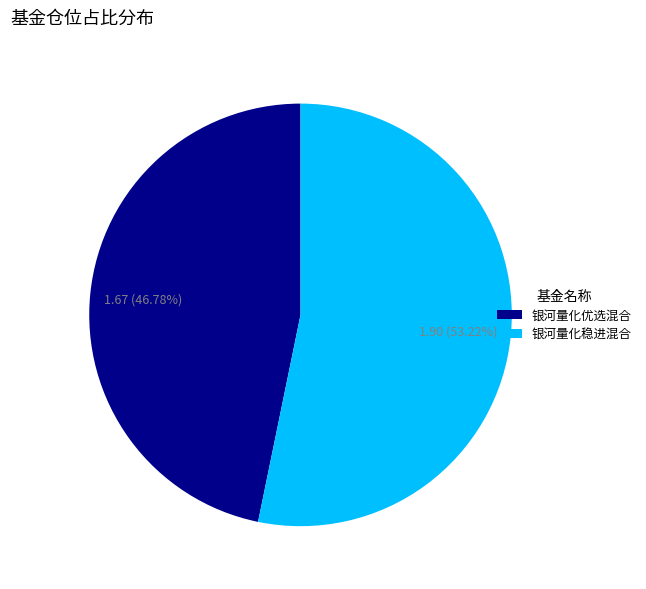

True or false: 银河量化稳进混合 accounts for 64% of the total.

False